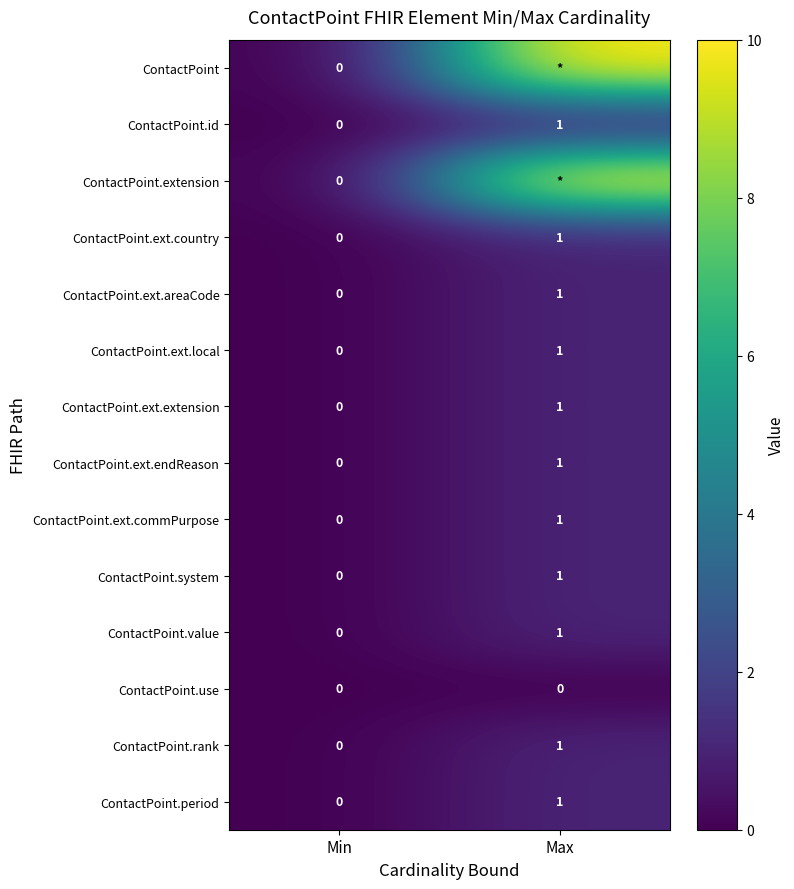

Which category has the lowest value in the ContactPoint.ext.endReason series?

Min